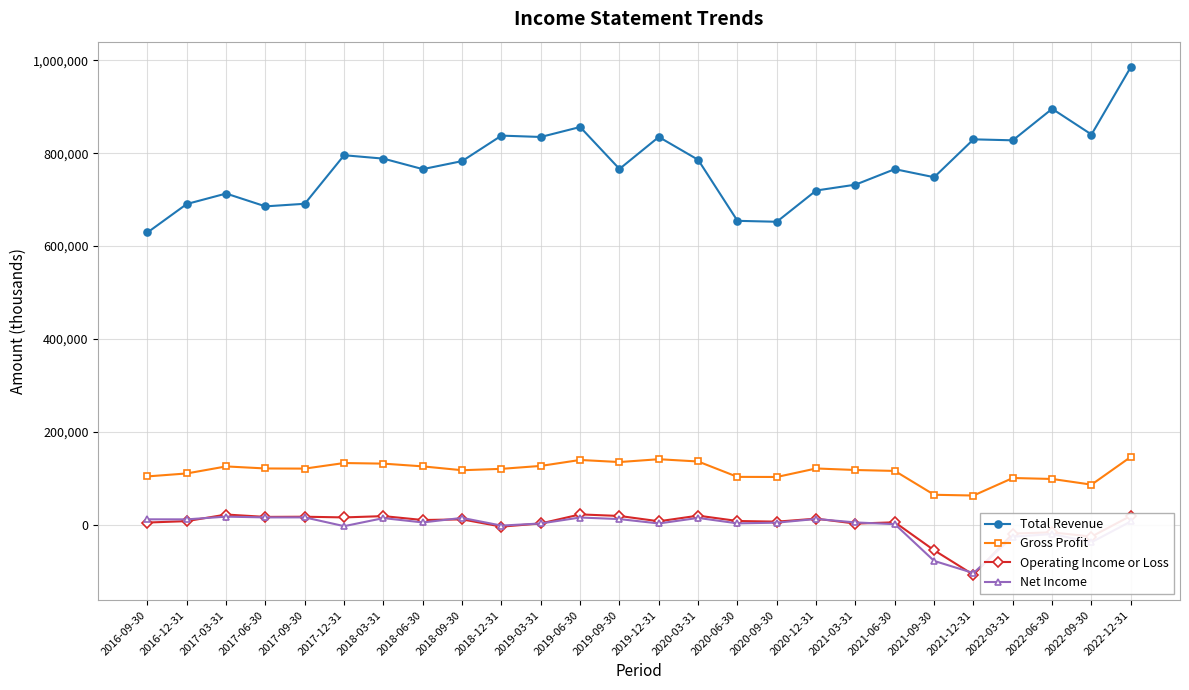

What is the value of the Net Income point at the 2nd from the left?

12200